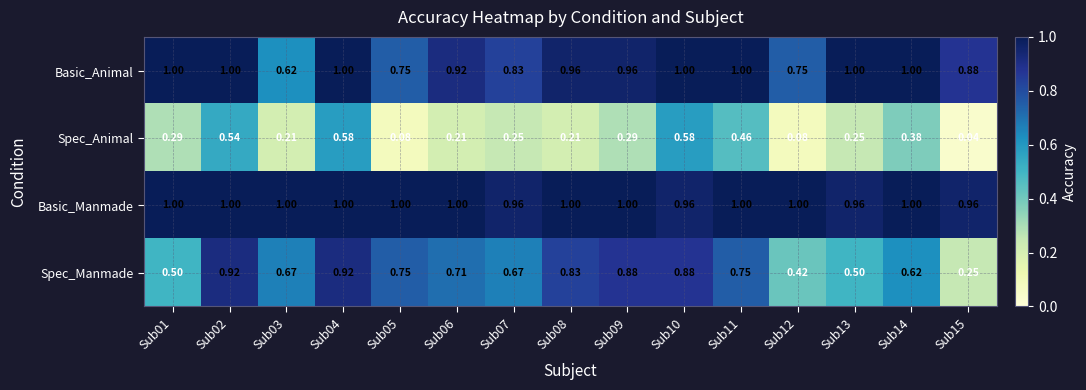

Rank the series at Sub15 from lowest to highest value.

Spec_Animal, Spec_Manmade, Basic_Animal, Basic_Manmade